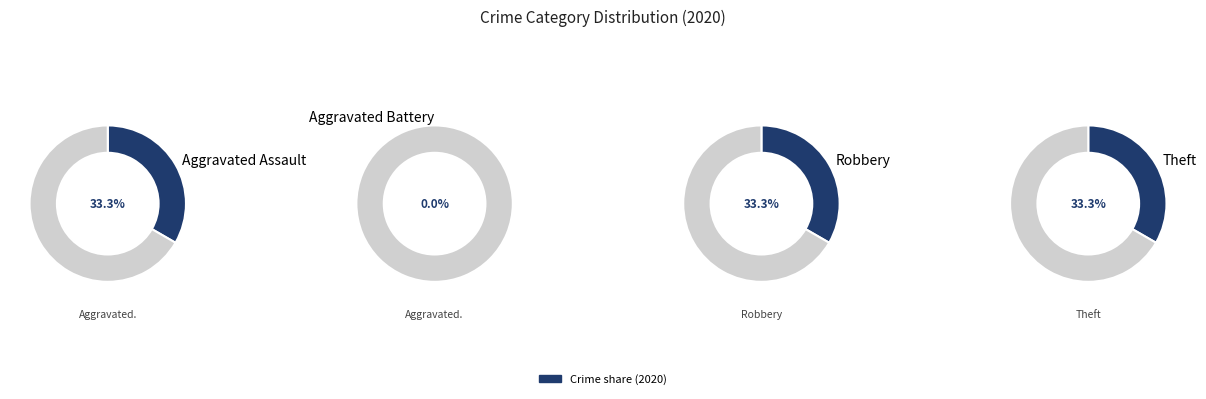

Which category has the smallest portion of the pie?

Aggravated Battery